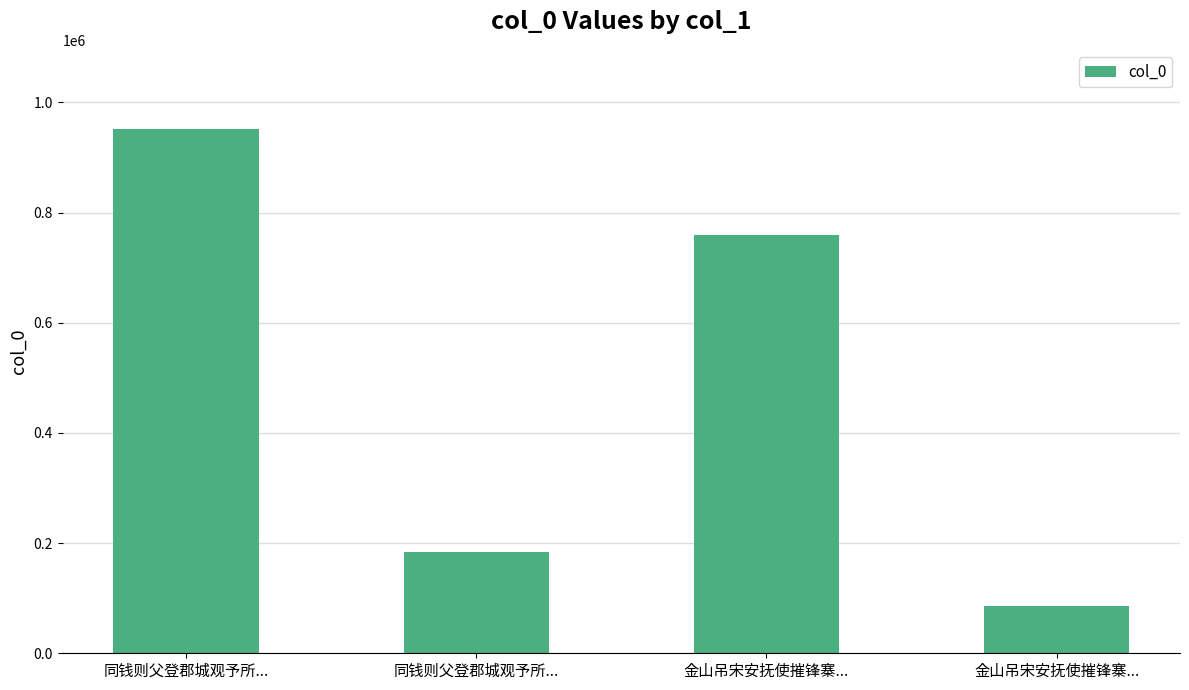

Approximately how many times larger is the value at 金山吊宋安抚使摧锋寨... compared to 同钱则父登郡城观予所...?

0.8